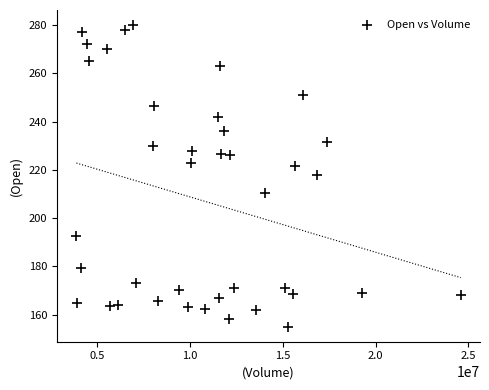

What is the range of X values (max minus min)?

20727000.0